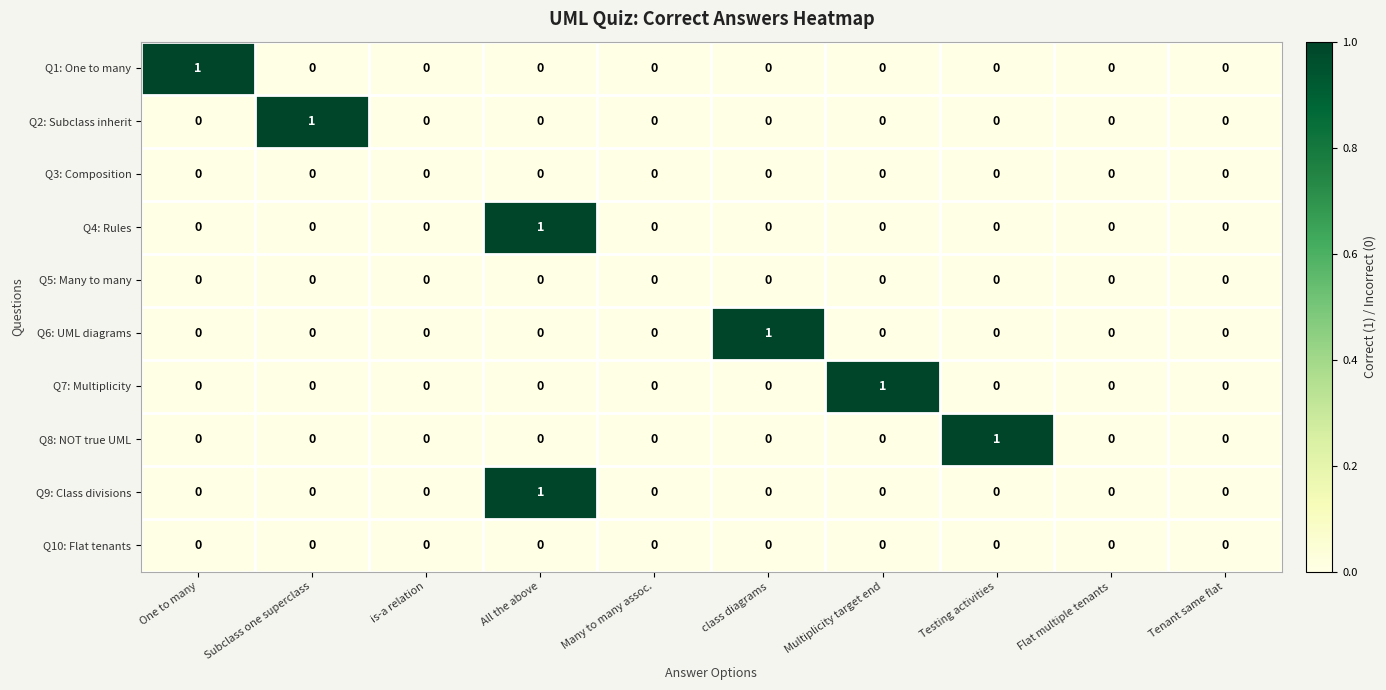

How many series are shown in this chart?

10